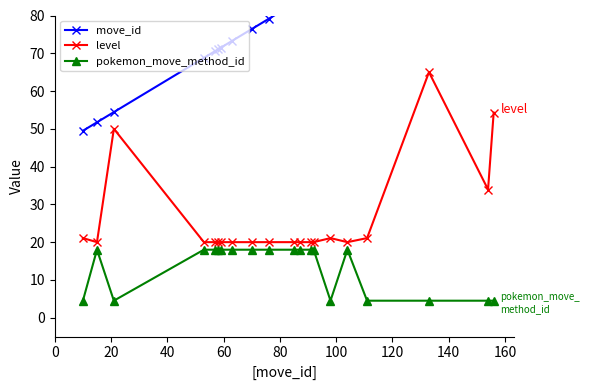

True or false: level and pokemon_move_method_id intersect in this chart.

False